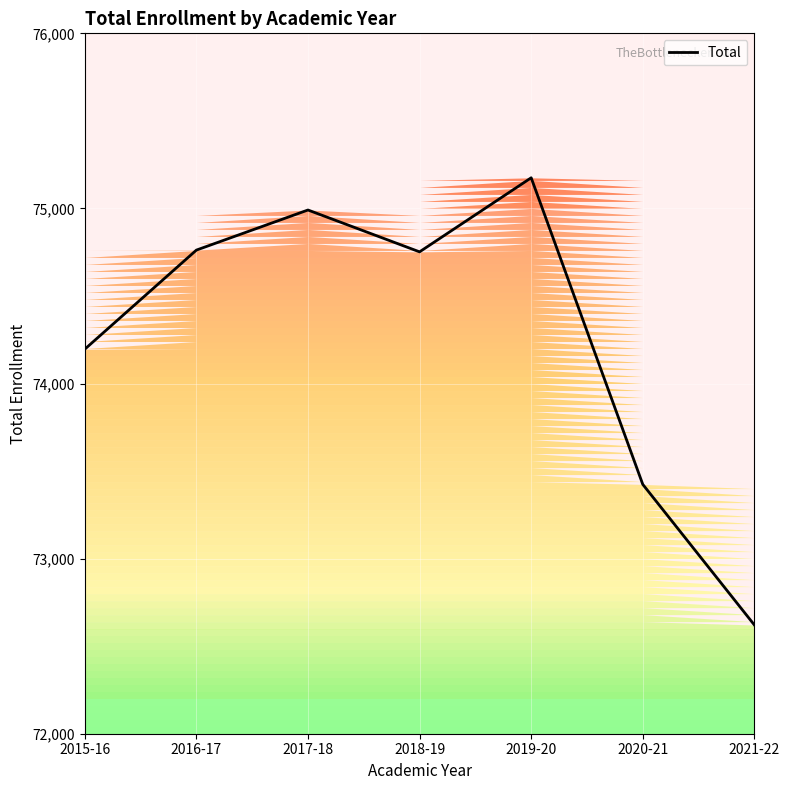

True or false: there are more than 2 points higher than both neighbors.

False